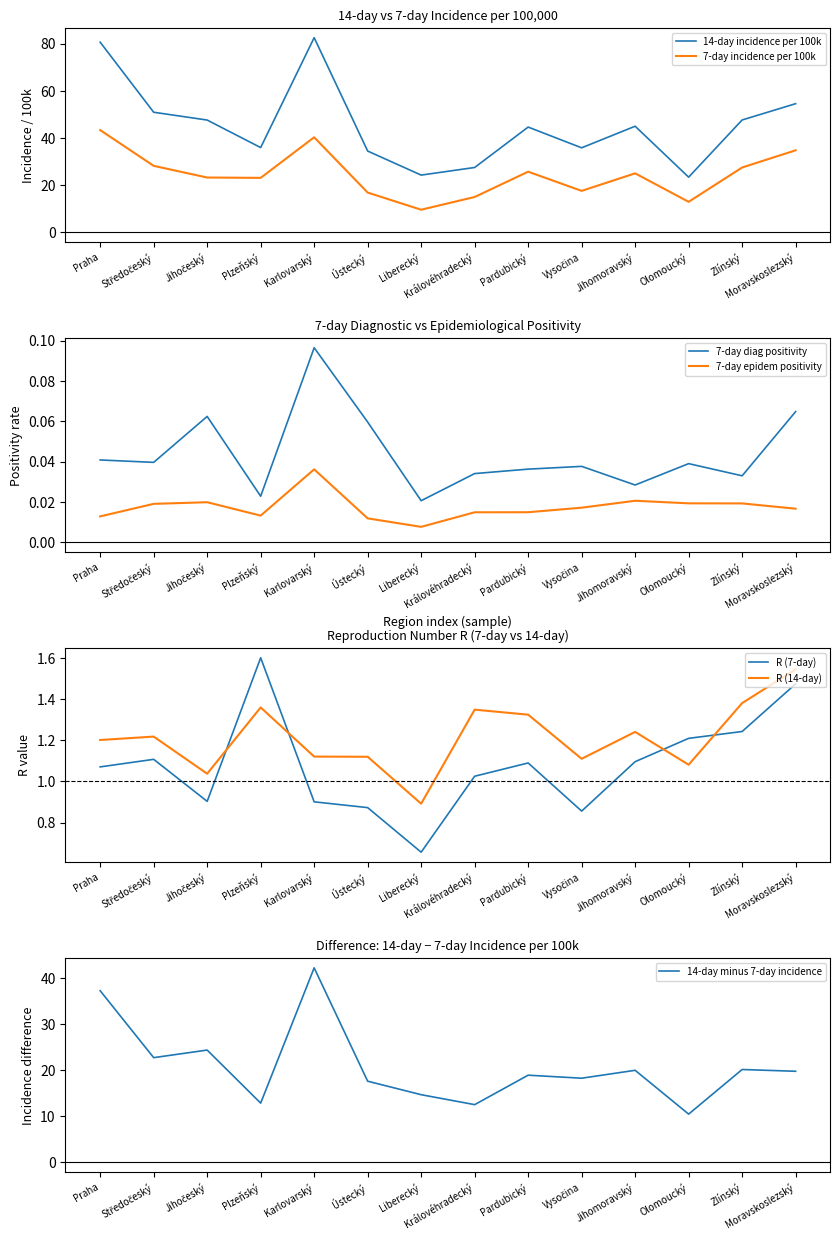

What is the label of the 12th point from the left?

Olomoucký